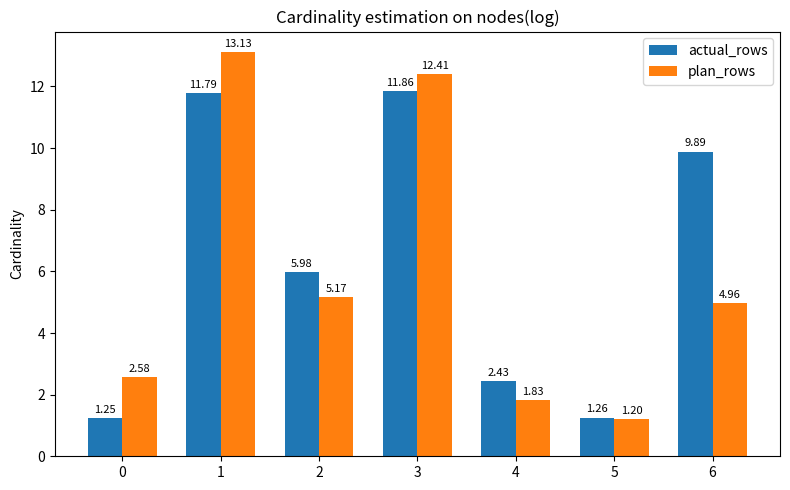

How many series are shown in this chart?

2